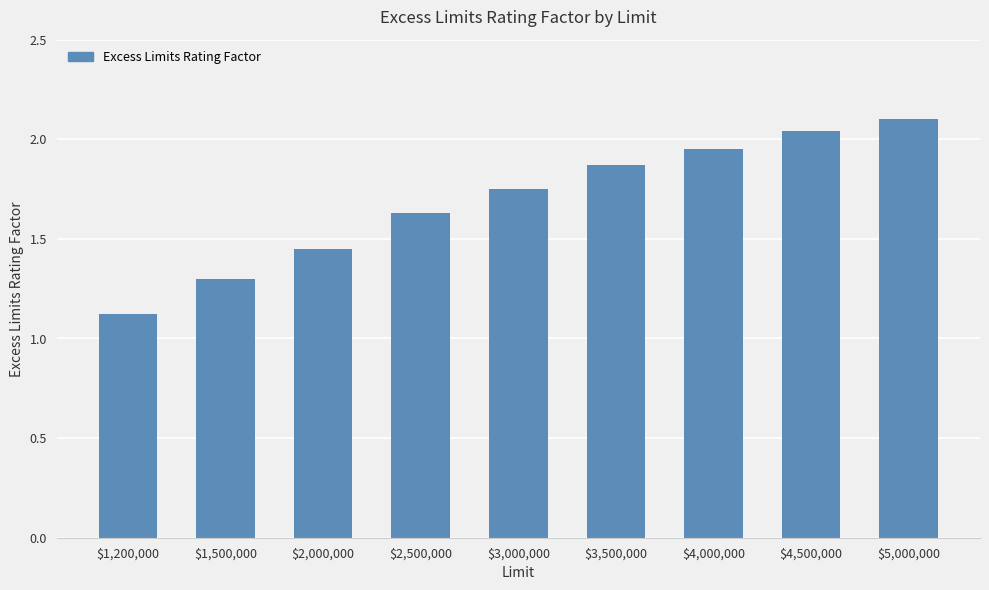

Which has a higher value, $4,000,000 or $3,500,000?

$4,000,000